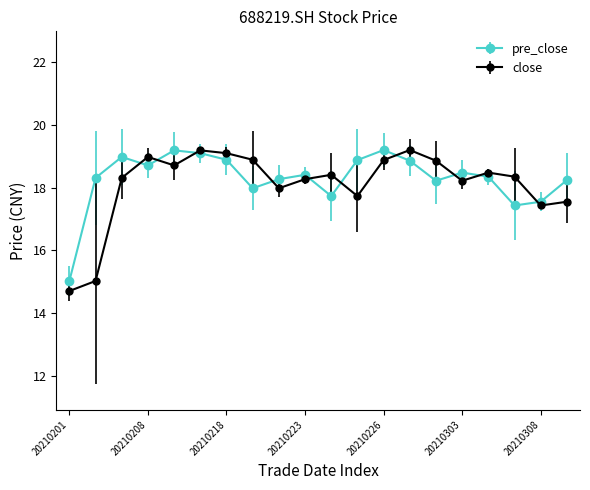

What is the maximum value shown in the chart?

19.2